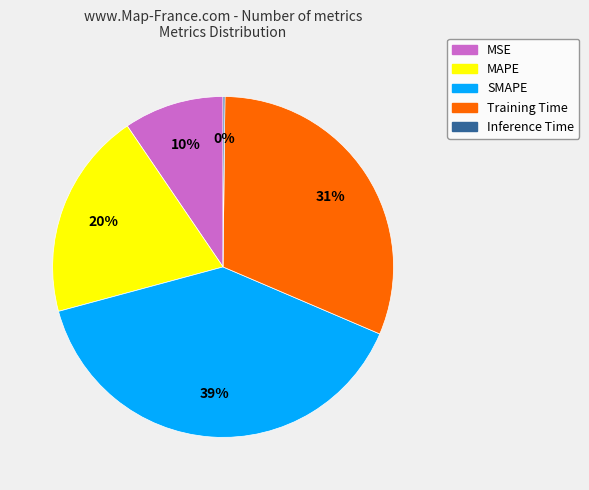

Approximately how many times larger is the value at SMAPE compared to Training Time?

1.3